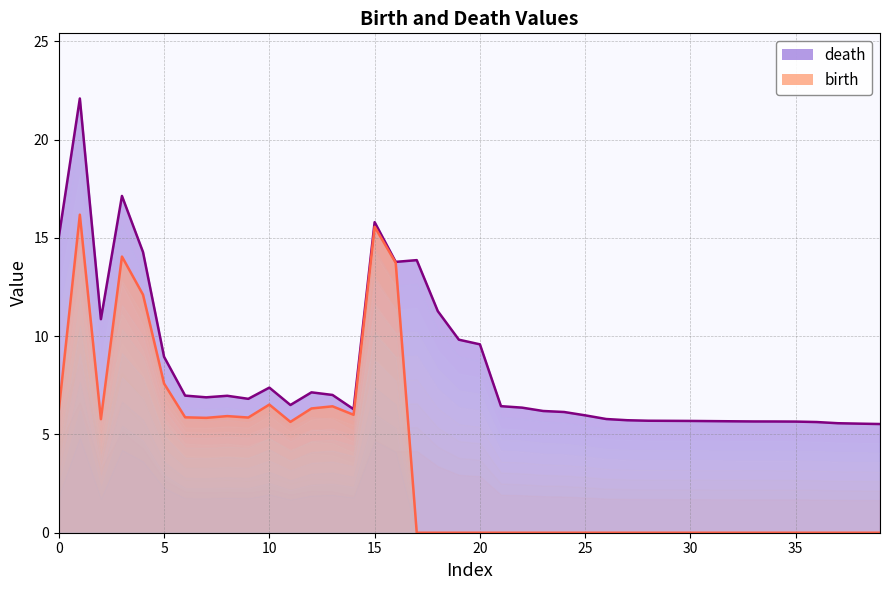

True or false: death and birth intersect in this chart.

False